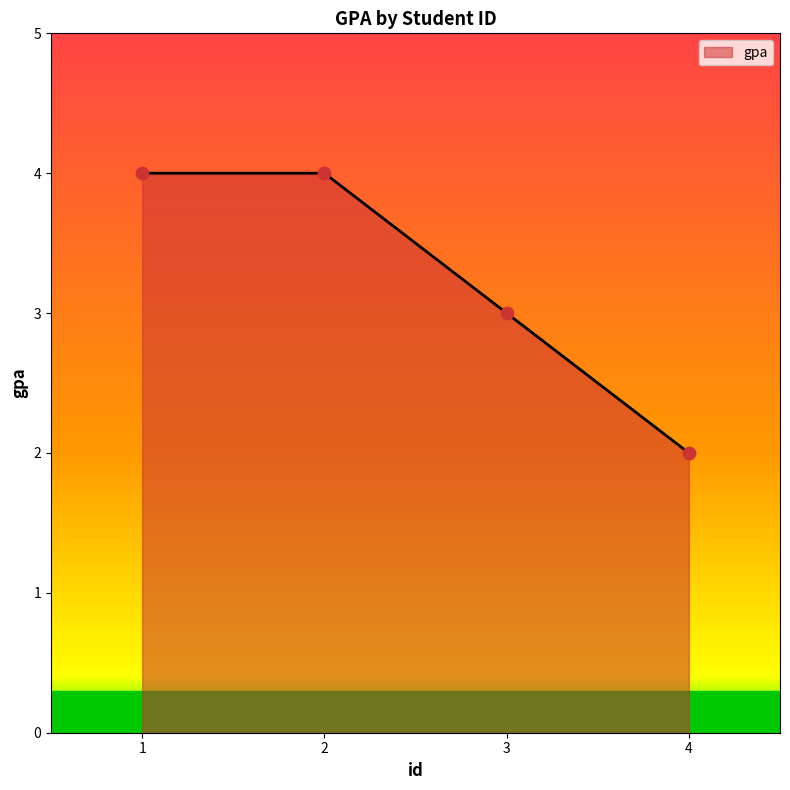

What is the ratio of the value at 2 to the value at 3?

1.3